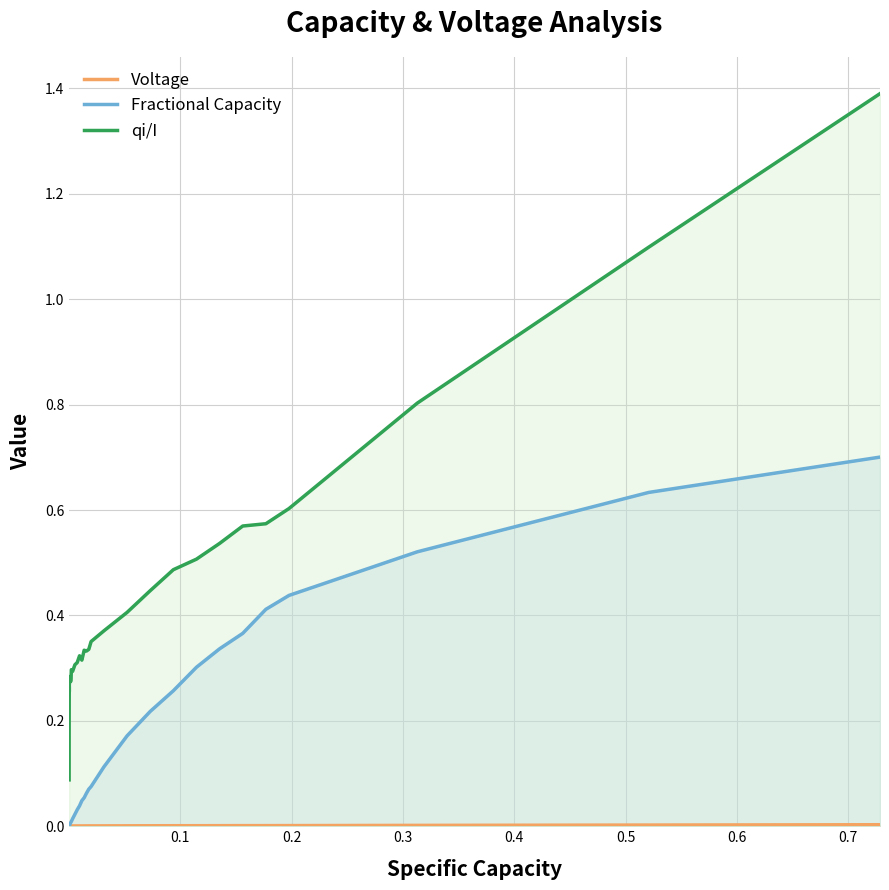

Reading left to right, extract all data points from this chart.

Voltage: 0.0	0.0	0.0	0.0	0.0	0.0	0.0	0.0	0.0	0.0	0.0	0.0	0.0	0.0	0.0	0.0	0.0	0.0	0.0	0.0	0.0	0.0	0.0	0.0	0.0	0.0	0.0	0.0	0.0	0.0	0.0	0.0	0.0	0.0	0.0	0.0	0.0	0.0	0.0	0.0
Fractional Capacity: 0.0	0.0	0.0	0.0	0.0	0.0	0.0	0.0	0.0	0.0	0.0	0.0	0.0	0.0	0.0	0.0	0.0	0.0	0.0	0.0	0.0	0.0	0.0	0.0	0.1	0.1	0.1	0.1	0.1	0.2	0.2	0.3	0.3	0.3	0.4	0.4	0.4	0.5	0.6	0.7
qi/I: 0.1	0.2	0.2	0.2	0.2	0.2	0.3	0.3	0.3	0.3	0.3	0.3	0.3	0.3	0.3	0.3	0.3	0.3	0.3	0.3	0.3	0.3	0.3	0.3	0.3	0.3	0.3	0.4	0.4	0.4	0.4	0.5	0.5	0.5	0.6	0.6	0.6	0.8	1.1	1.4